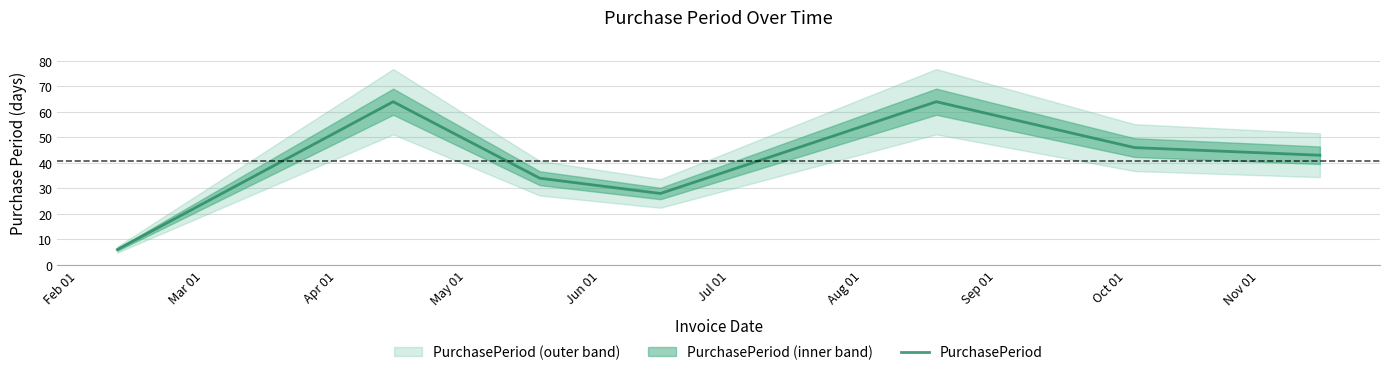

Reading left to right, extract all data points from this chart.

6	64	34	28	64	46	43